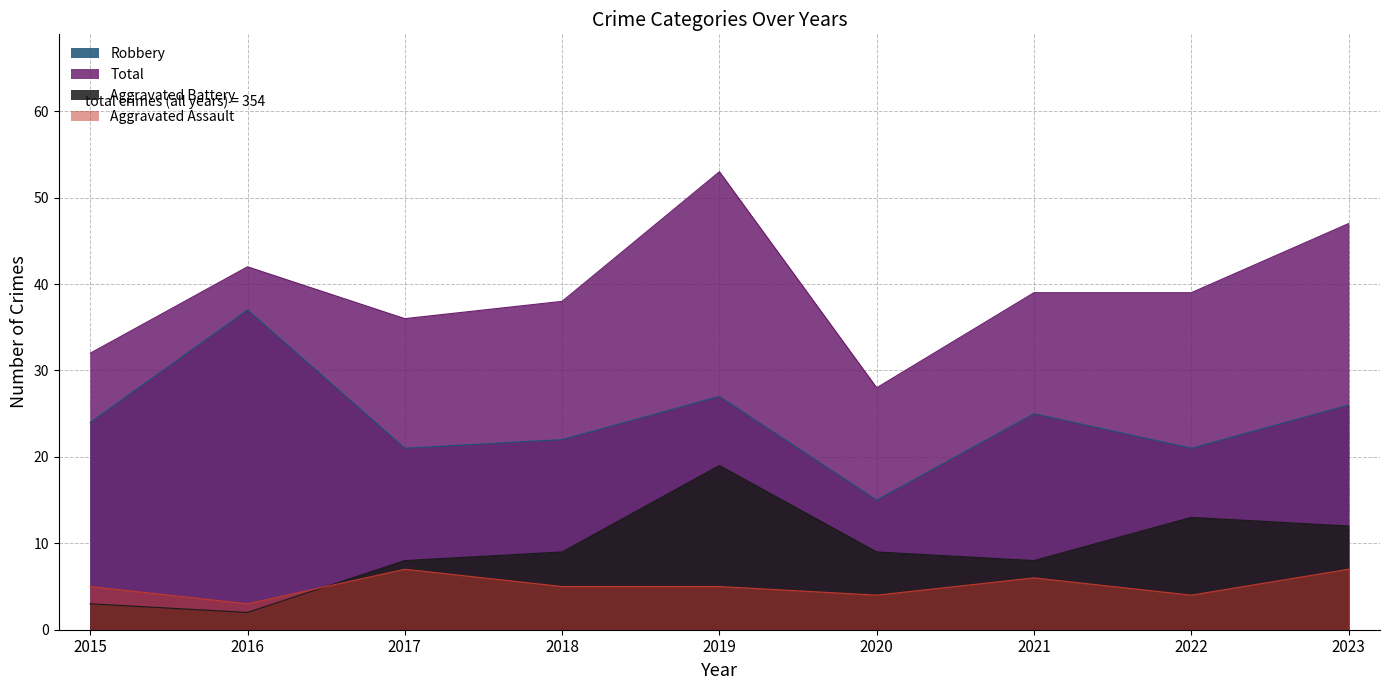

What is the approximate value of Aggravated Assault at 2019?

5